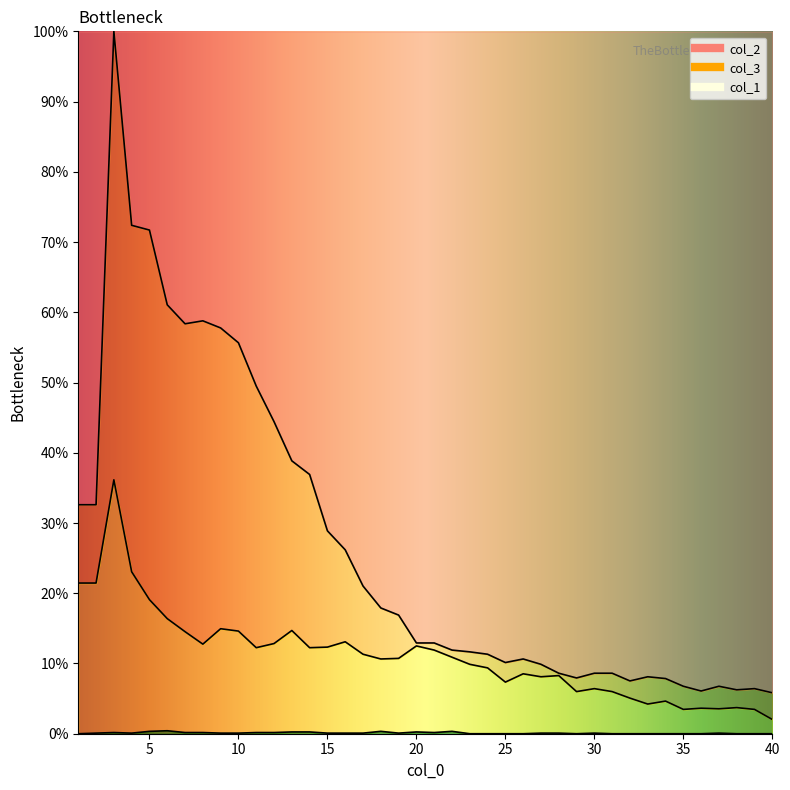

Count the col_1 values in the range 0 to 1.

40